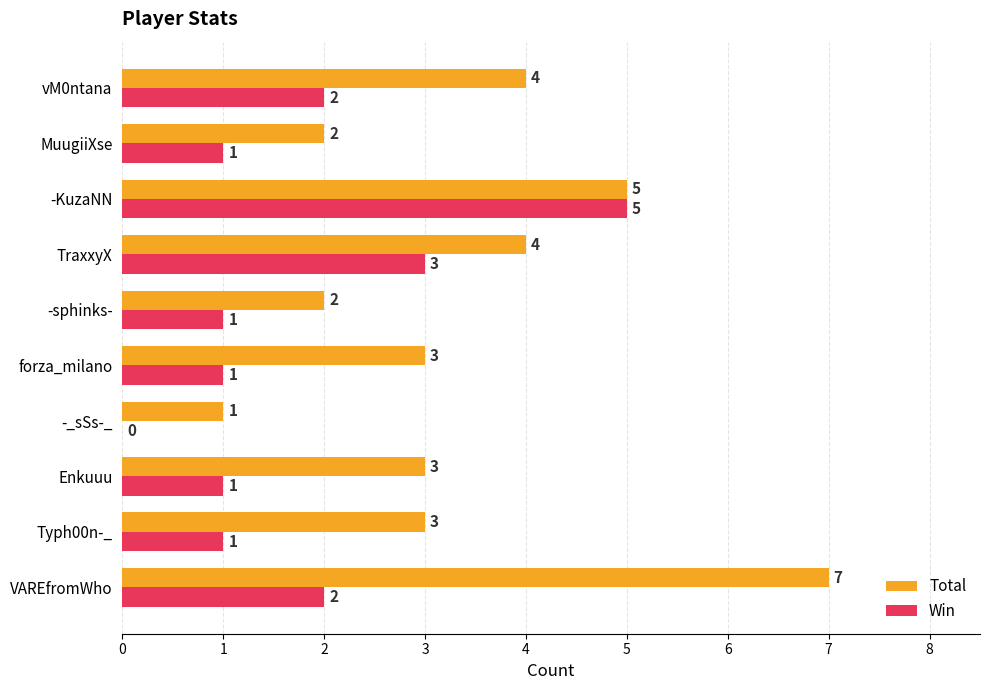

What is the sum of all Total values?

34